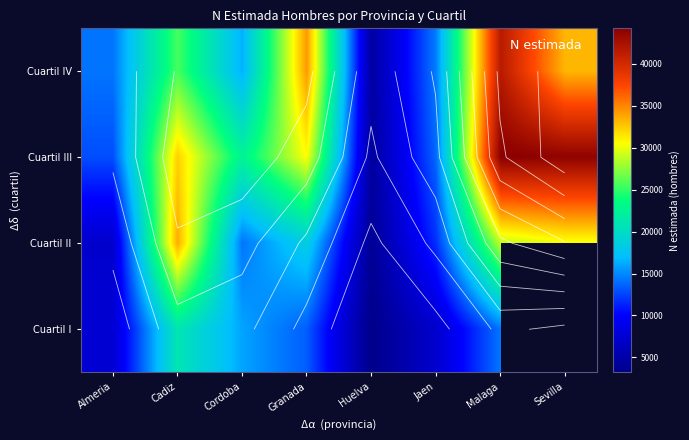

How many distinct data groups are displayed?

4